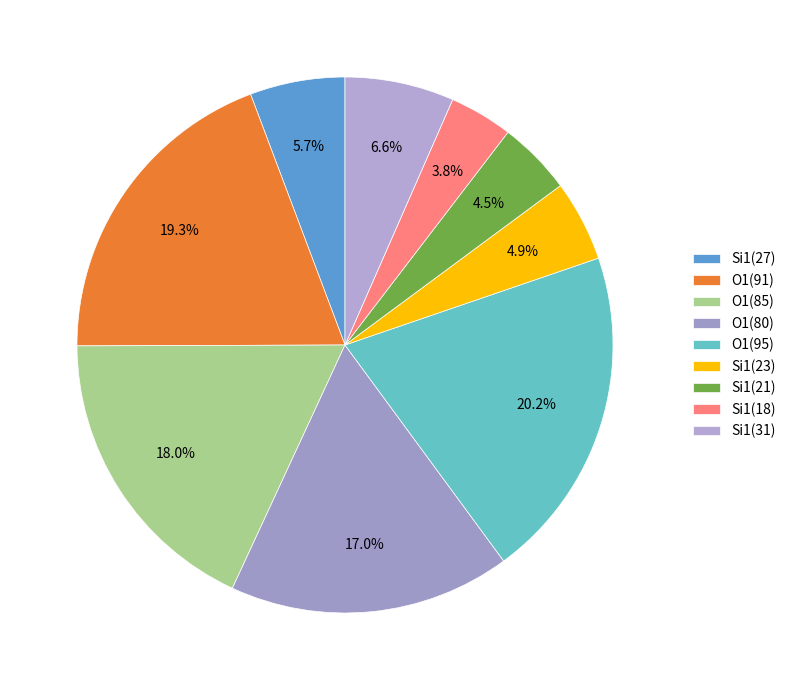

Count the number of slices in the pie.

9